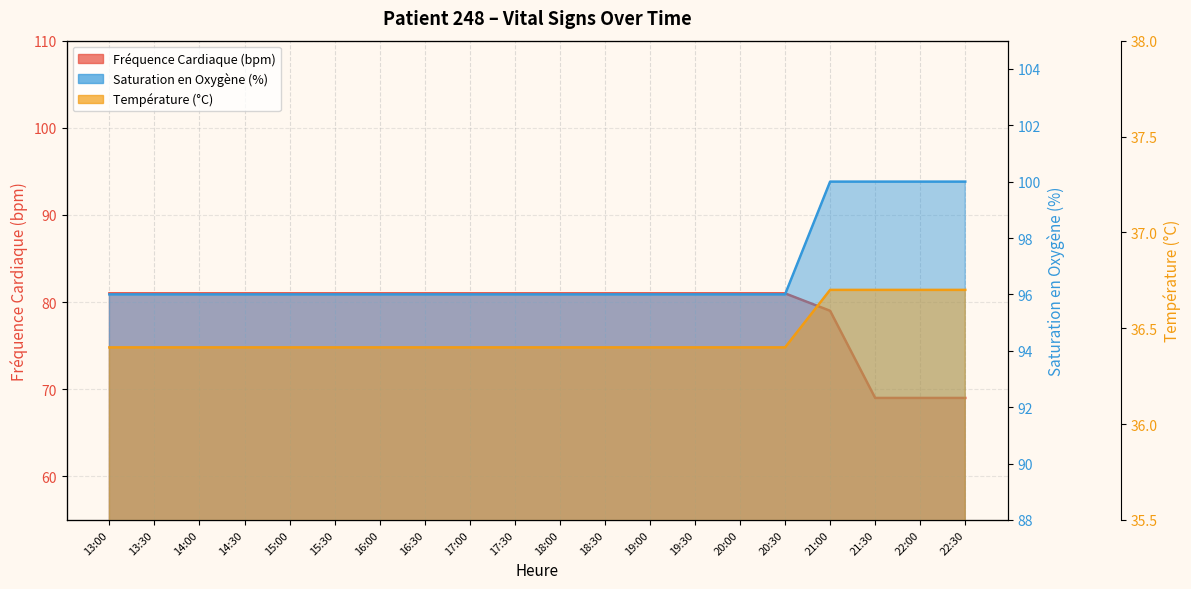

How many values in the Saturation en Oxygène (%) series exceed 96?

4